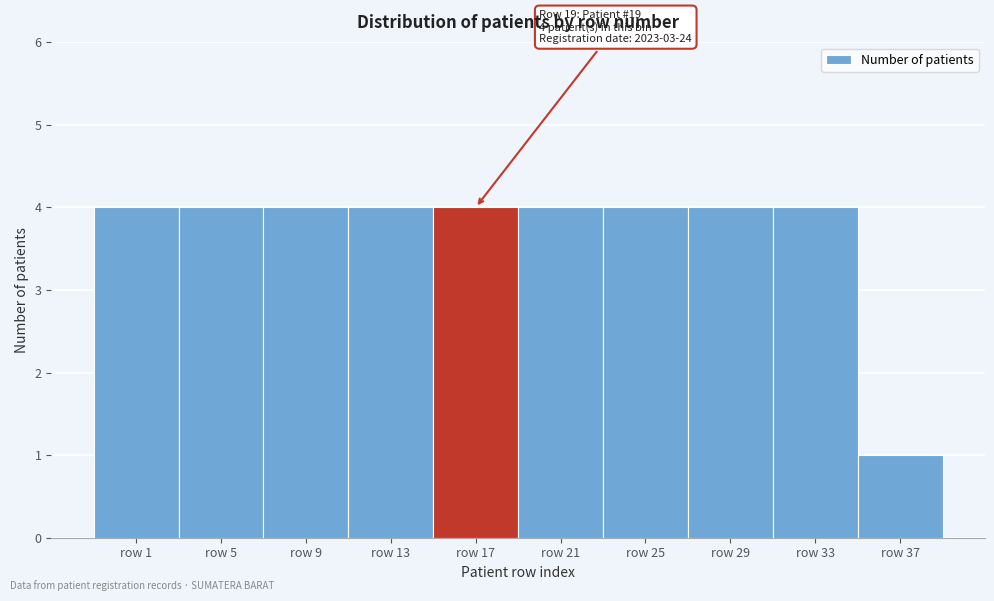

Reading left to right, extract all data points from this chart.

4	4	4	4	4	4	4	4	4	1